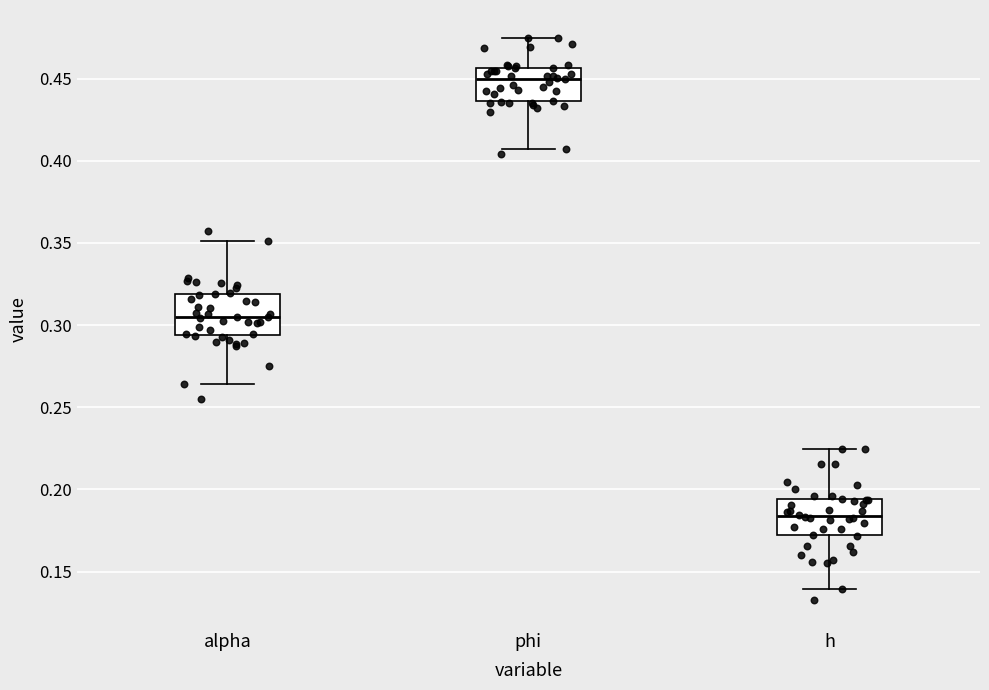

Reading left to right, read every box against the y-axis: the position of its median line, the range the box covers, and the ends of its whiskers. The values are not printed on the chart, so give them approximately, as read against the axis.

alpha: median 0.305, box 0.295 to 0.320, whiskers 0.265 to 0.350
phi: median 0.450, box 0.435 to 0.455, whiskers 0.405 to 0.475
h: median 0.185, box 0.170 to 0.195, whiskers 0.140 to 0.225